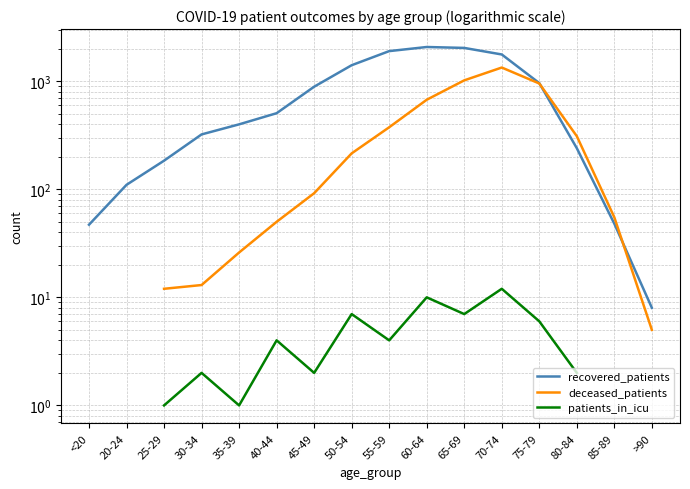

True or false: patients_in_icu and recovered_patients cross at least once.

False